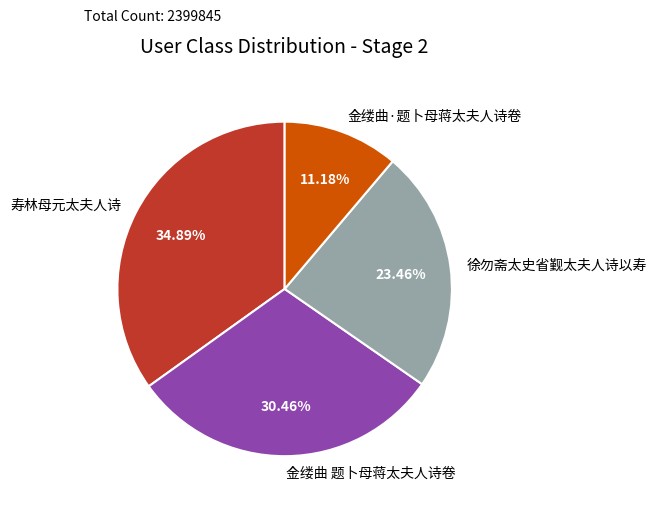

What is the total percentage of 金缕曲 题卜母蒋太夫人诗卷 and 徐勿斋太史省觐太夫人诗以寿?

53.9%